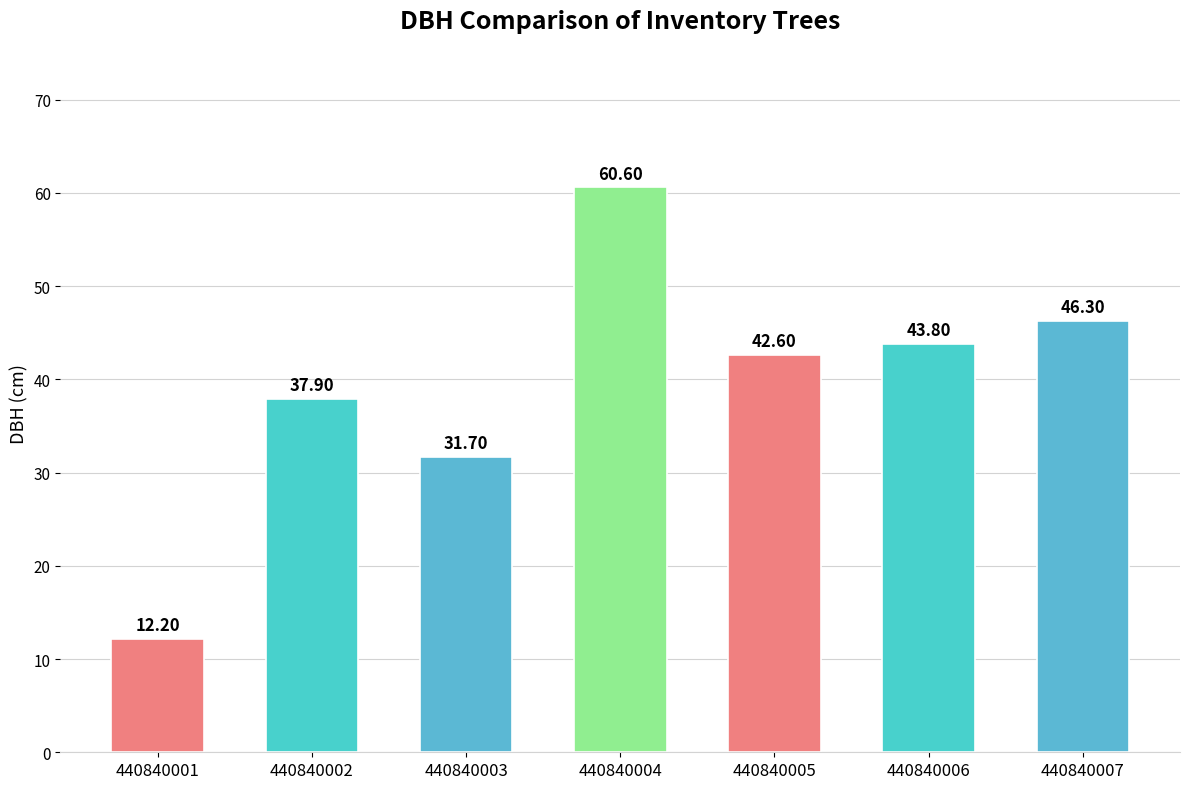

Rank the categories by value from lowest to highest.

440840001, 440840003, 440840002, 440840005, 440840006, 440840007, 440840004